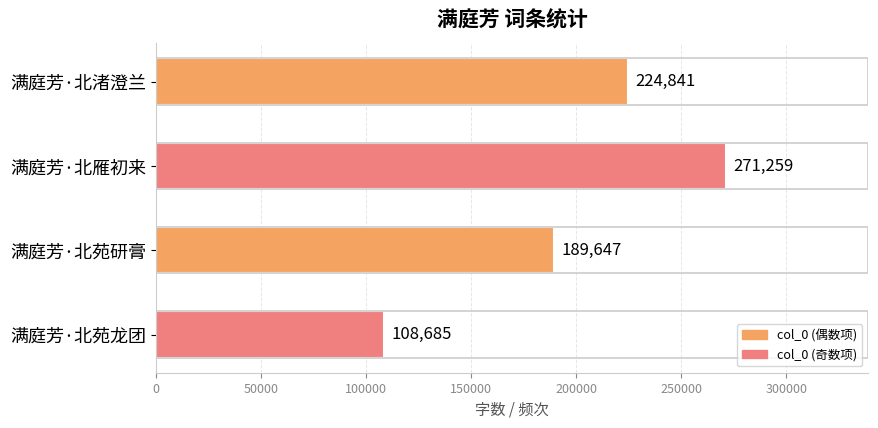

What is the average value?

198608